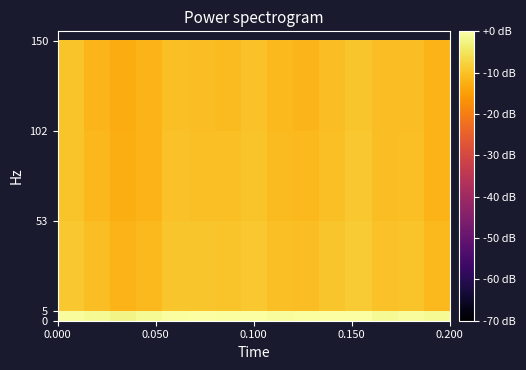

Is it true that the value at 0.200 is -6.6?

False